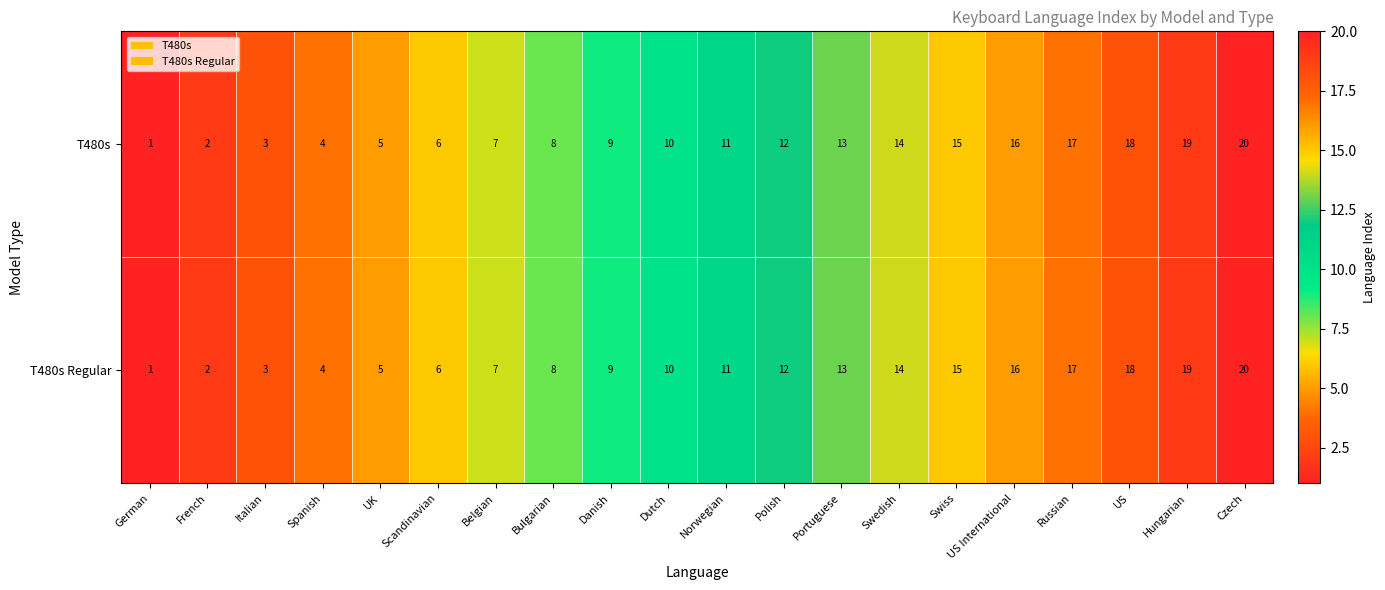

True or false: T480s Regular has a value of 11 at Norwegian.

True